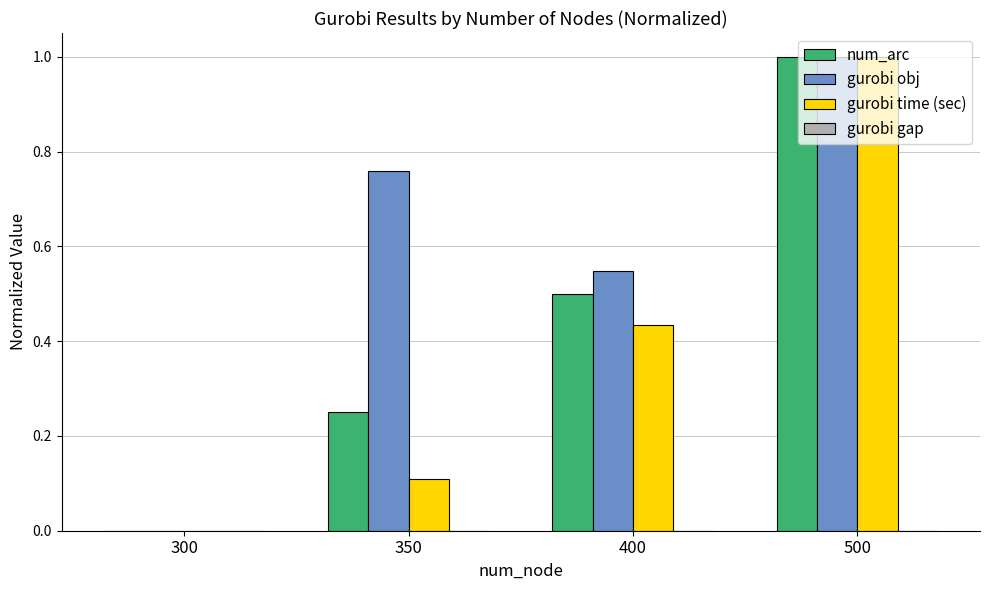

Does the chart contain stacked bars?

No